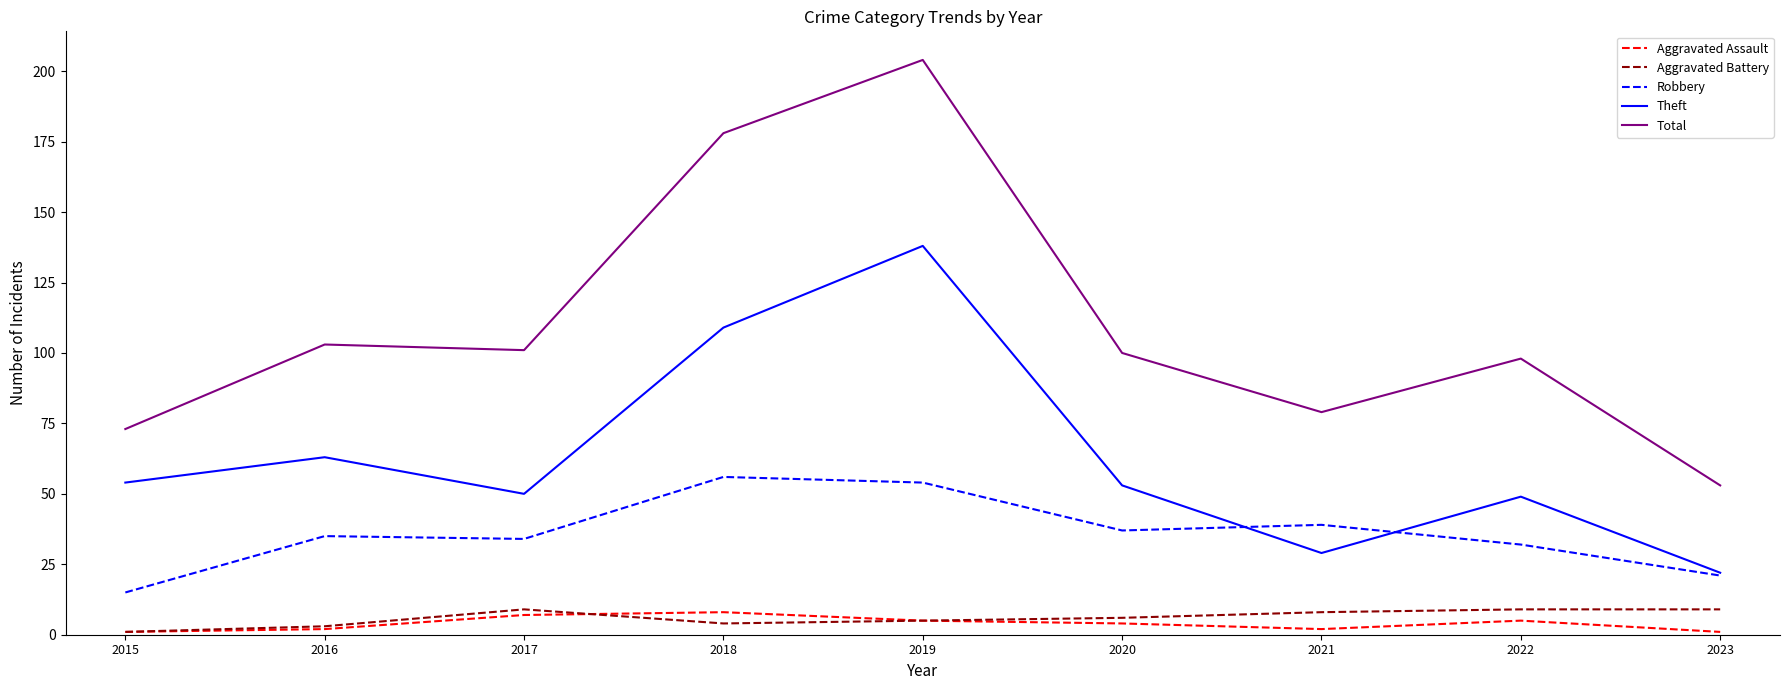

True or false: Aggravated Assault has a value of 1 at 2023.

True